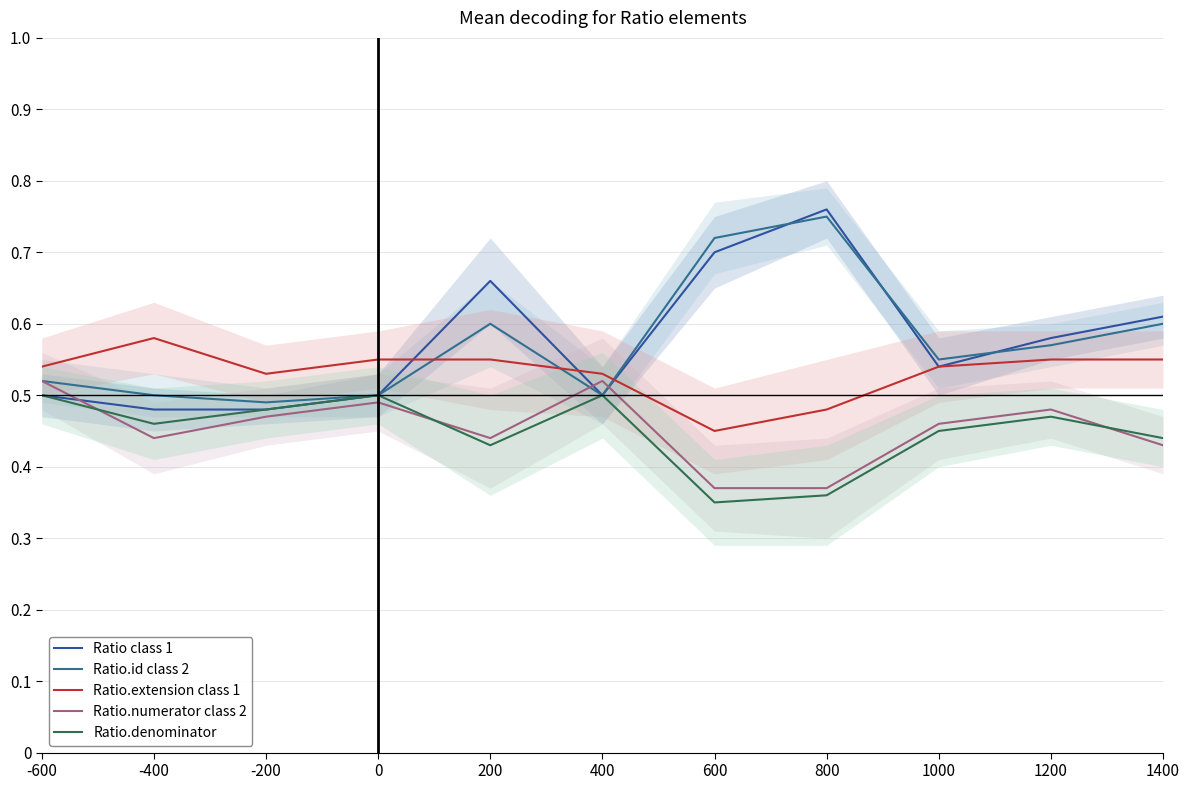

At which label does Ratio.id class 2 reach its peak?

800